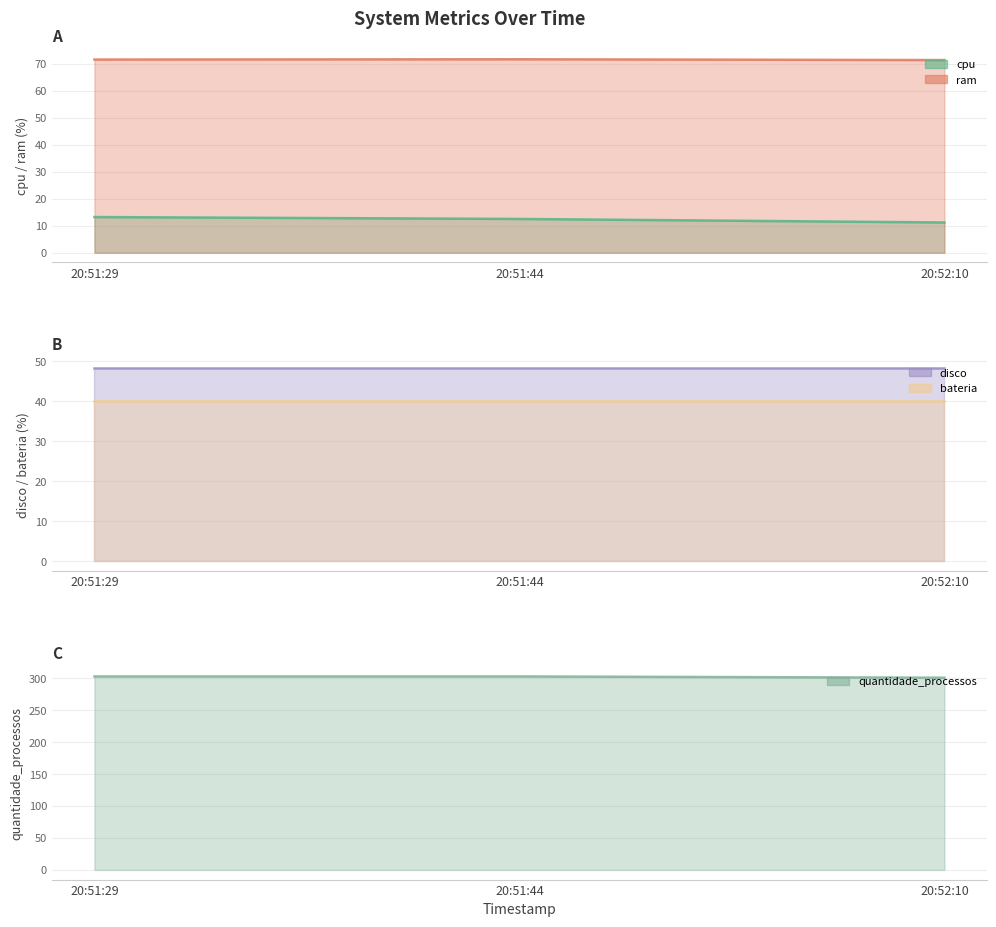

The value of cpu at 20:51:29 is 13.2. True or false?

True